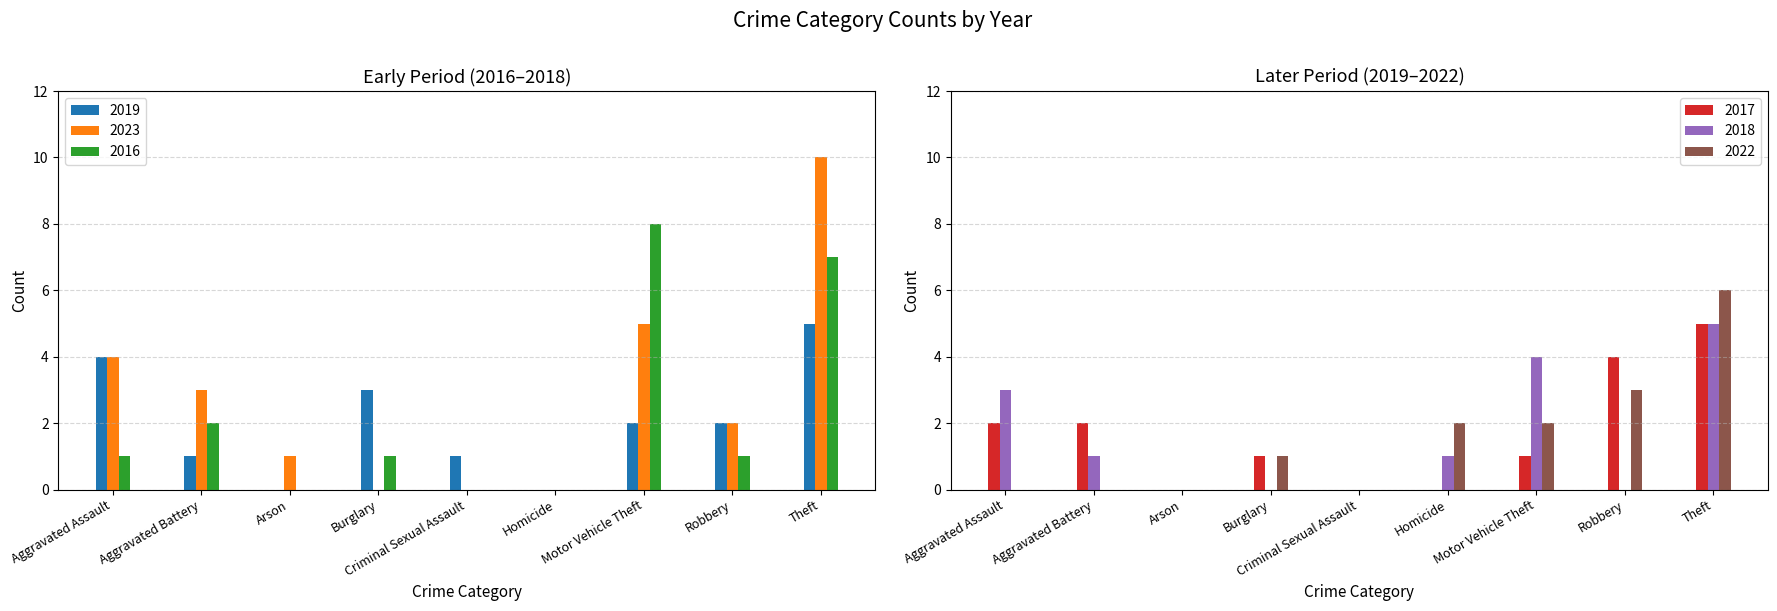

List the series in order of their peak value, highest first.

2023, 2016, 2022, 2019, 2017, 2018